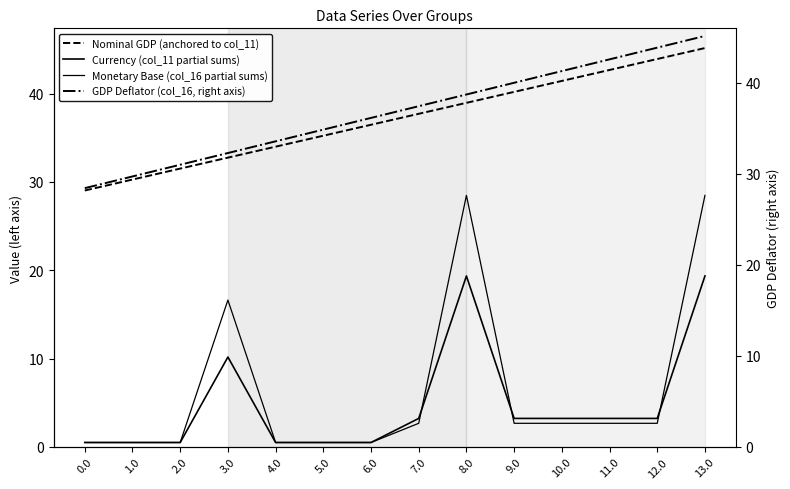

True or false: Monetary Base (col_16 partial sums) and GDP Deflator (col_16, right axis) cross at least once.

False